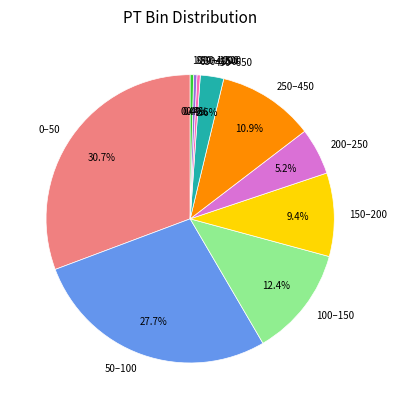

The 200–250 slice represents 12% of the pie. True or false?

False